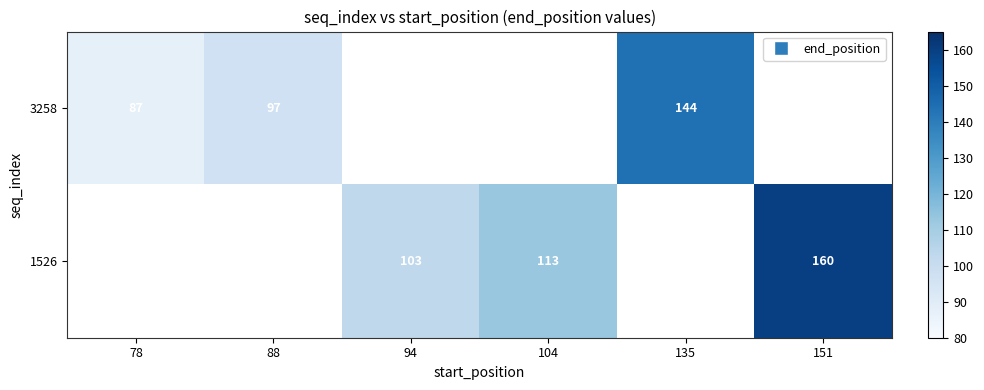

At which category does the chart reach its minimum across all series?

78